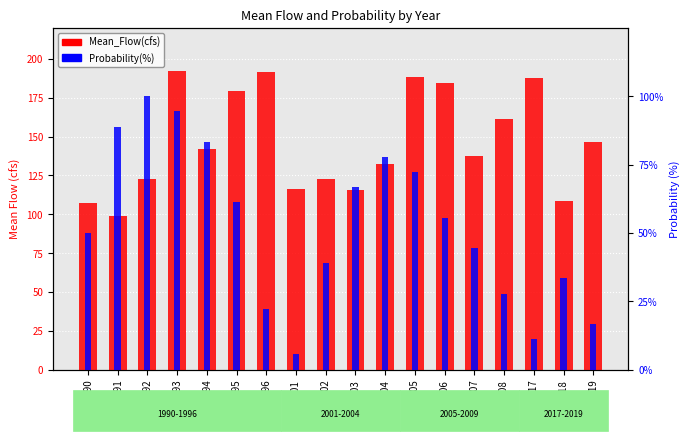

Reading right to left, transcribe all the data shown in this chart.

Mean_Flow(cfs): 2019=146.8	2018=108.4	2017=187.9	2008=161.4	2007=137.6	2006=184.4	2005=188.1	2004=132.1	2003=115.9	2002=122.7	2001=116.1	1996=191.3	1995=179.2	1994=142.3	1993=192.0	1992=122.6	1991=98.7	1990=107.1
Probability(%): 2019=16.7	2018=33.3	2017=11.1	2008=27.8	2007=44.4	2006=55.6	2005=72.2	2004=77.8	2003=66.7	2002=38.9	2001=5.6	1996=22.2	1995=61.1	1994=83.3	1993=94.4	1992=100.0	1991=88.9	1990=50.0